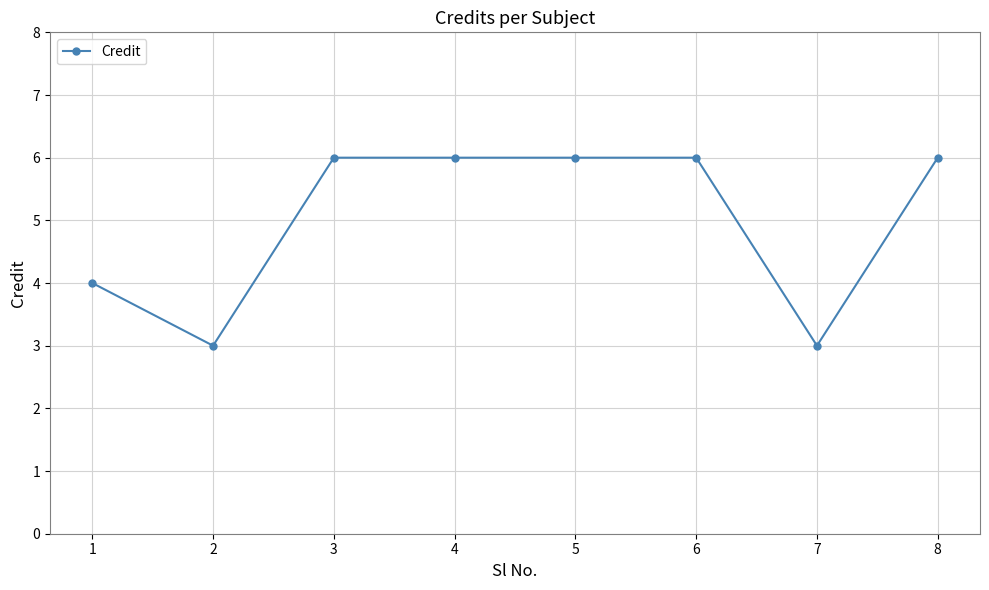

What is the change in value from 2 to 6?

+3